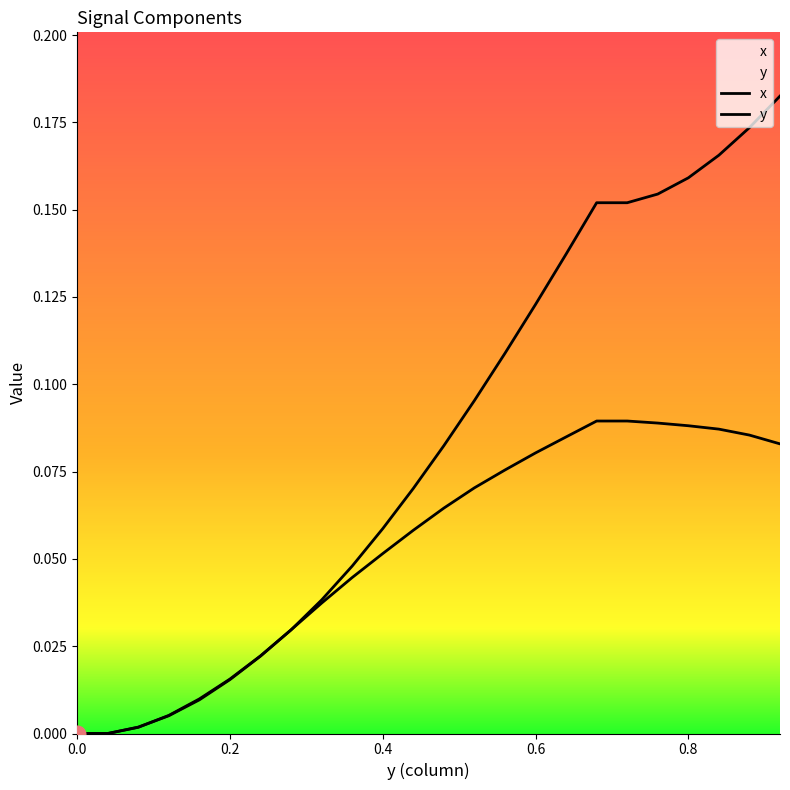

What are all the series names shown in the legend?

x, y